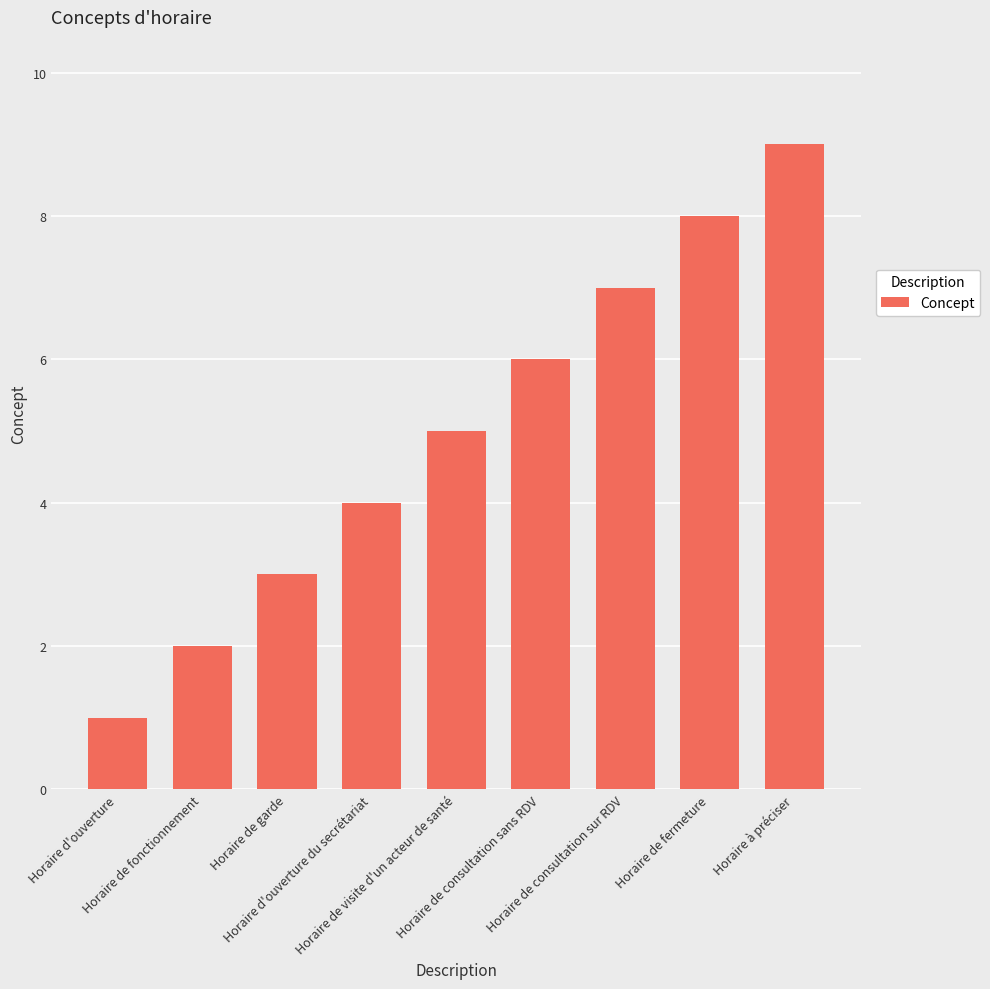

What is the value of the 4th bar from the left?

4